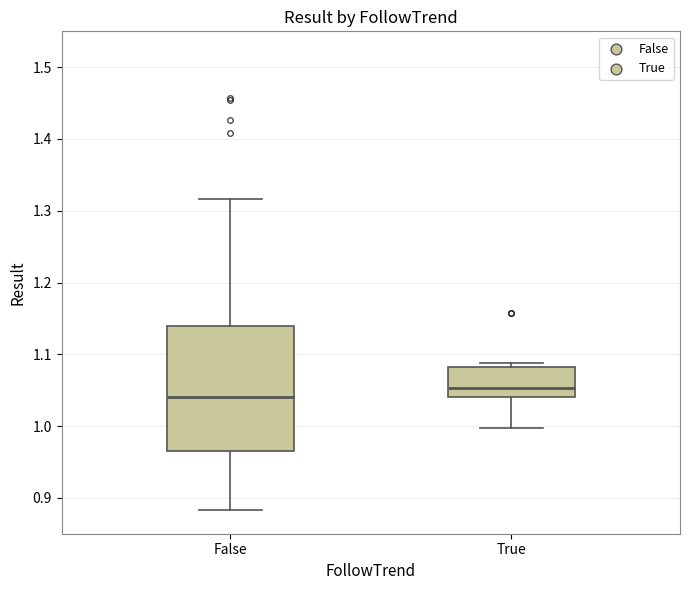

Reading left to right, transcribe this box plot: for each box, give where its median line is, the range the box spans, and where its two whiskers end, as read against the y-axis. The values are not printed on the chart, so give them approximately, as read against the axis.

False: median 1.04, box 0.97 to 1.14, whiskers 0.88 to 1.32
True: median 1.05, box 1.04 to 1.08, whiskers 1.00 to 1.09